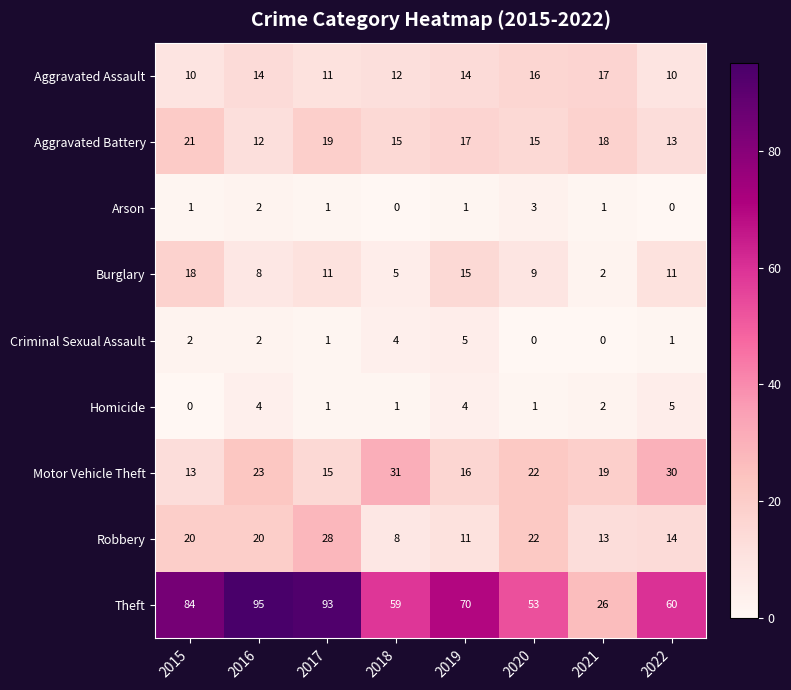

At which label is Motor Vehicle Theft closest to 22?

2020